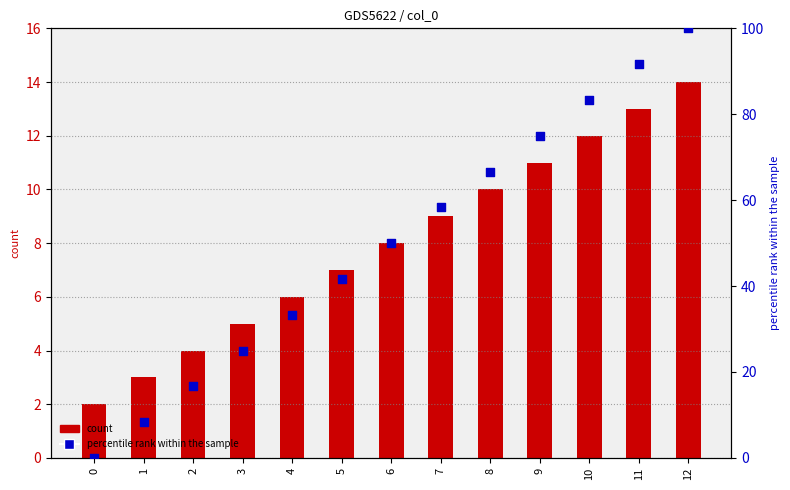

At which category is the sum across all series the highest?

12